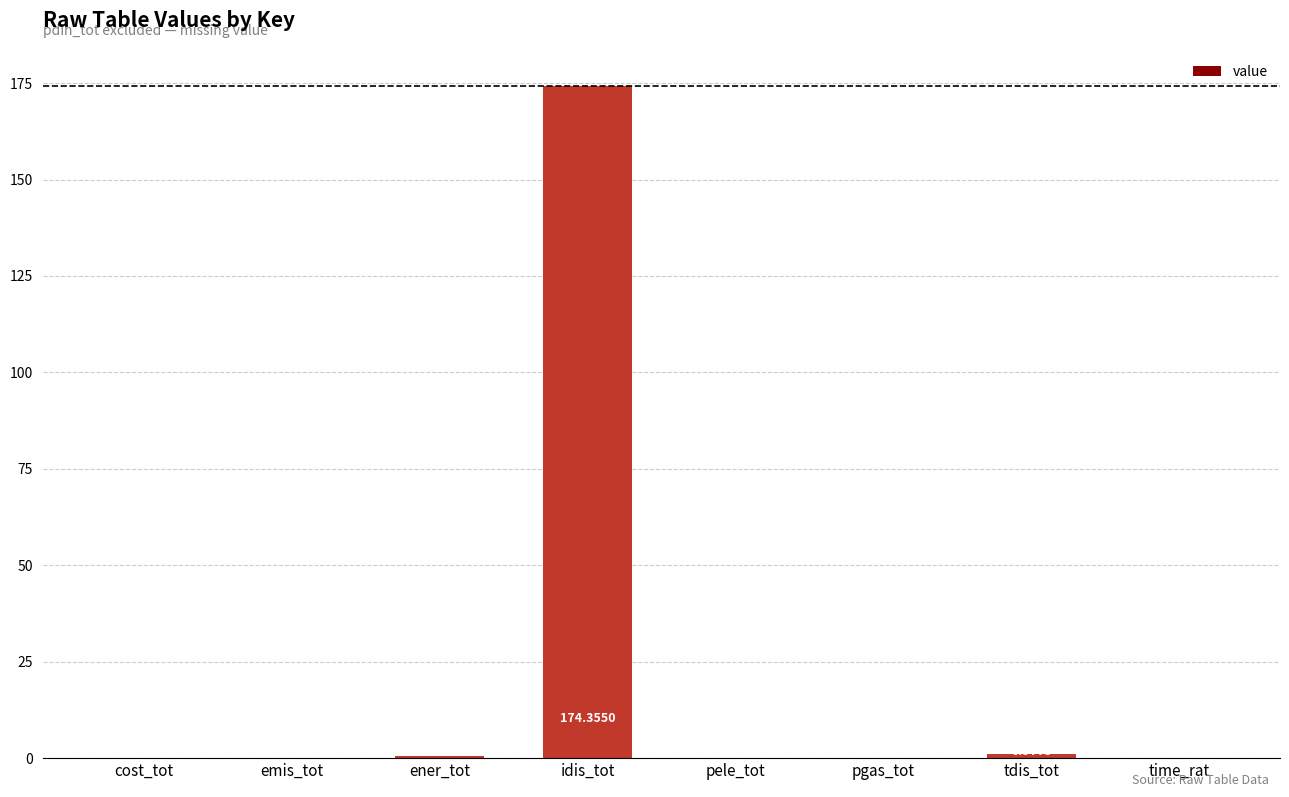

Between pgas_tot and time_rat, which is larger?

pgas_tot